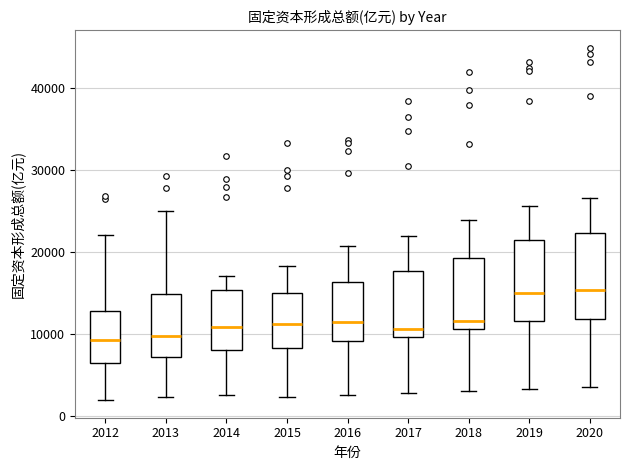

Reading left to right, read every box against the y-axis: the position of its median line, the range the box covers, and the ends of its whiskers. The values are not printed on the chart, so give them approximately, as read against the axis.

2012: median 9000, box 6000 to 13000, whiskers 2000 to 22000
2013: median 10000, box 7000 to 15000, whiskers 2000 to 25000
2014: median 11000, box 8000 to 15000, whiskers 3000 to 17000
2015: median 11000, box 8000 to 15000, whiskers 2000 to 18000
2016: median 11000, box 9000 to 16000, whiskers 3000 to 21000
2017: median 11000, box 10000 to 18000, whiskers 3000 to 22000
2018: median 11000 (just above the box's lower edge), box 11000 to 19000, whiskers 3000 to 24000
2019: median 15000, box 12000 to 21000, whiskers 3000 to 26000
2020: median 15000, box 12000 to 22000, whiskers 3000 to 26000